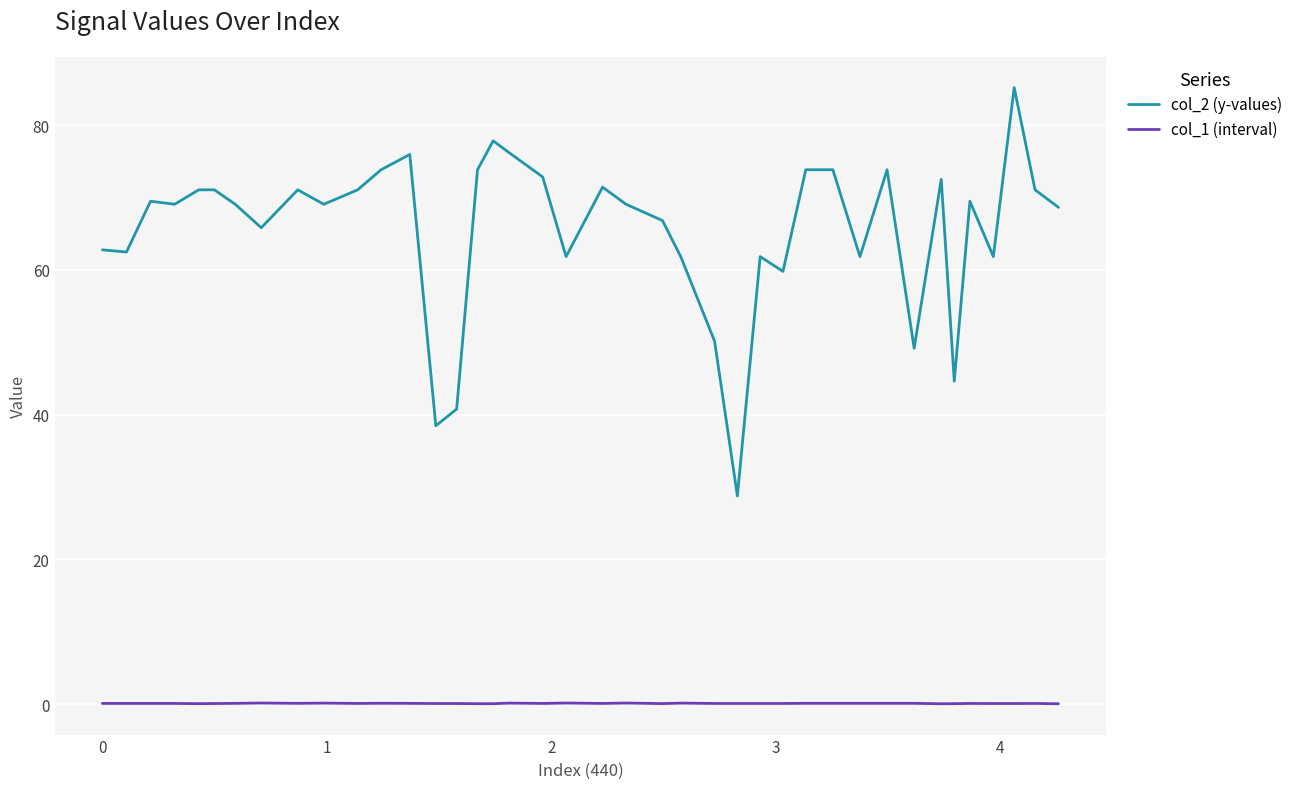

List the series in order of their peak value, lowest first.

col_1 (interval), col_2 (y-values)